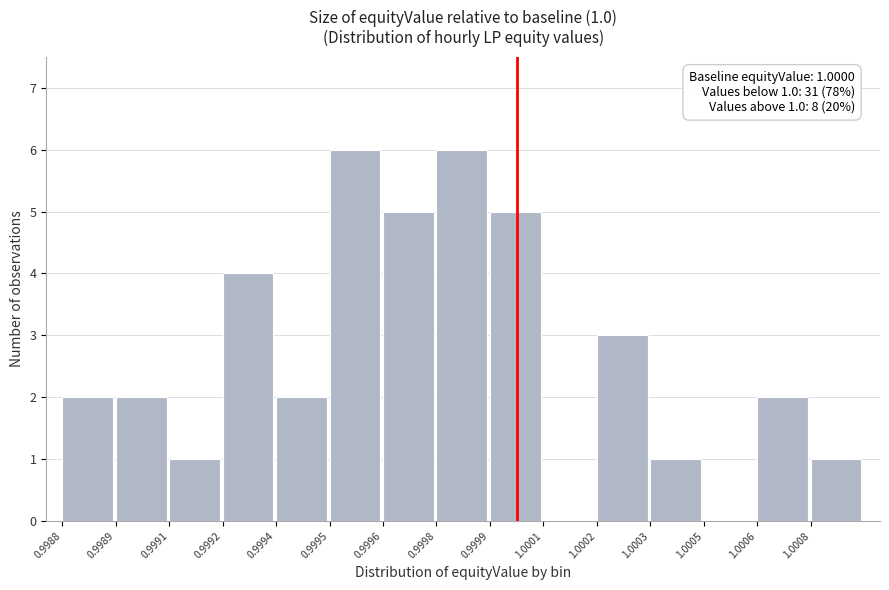

Reading left to right, transcribe all the data shown in this chart.

0.9988=2	0.9989=2	0.9991=1	0.9992=4	0.9994=2	0.9995=6	0.9996=5	0.9998=6	0.9999=5	1.0001=0	1.0002=3	1.0003=1	1.0005=0	1.0006=2	1.0008=1